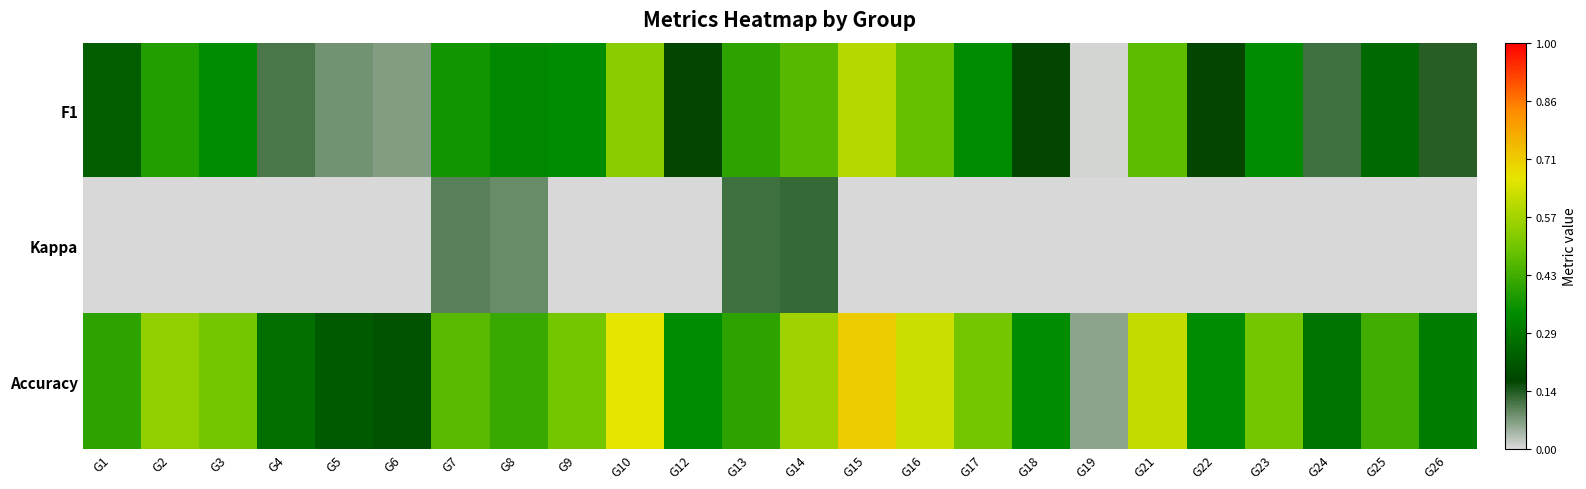

Which has a higher value, G22 or G3?

G3